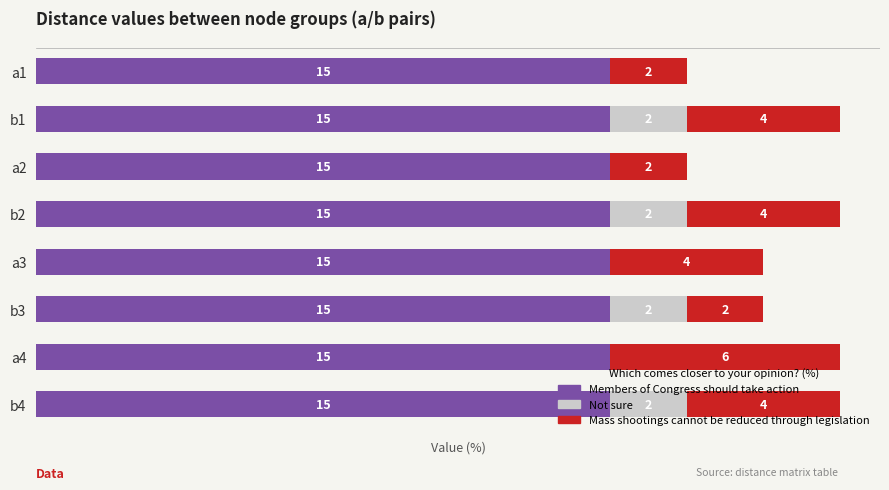

What are all the series names shown in the legend?

Members of Congress should take action, Not sure, Mass shootings cannot be reduced through legislation